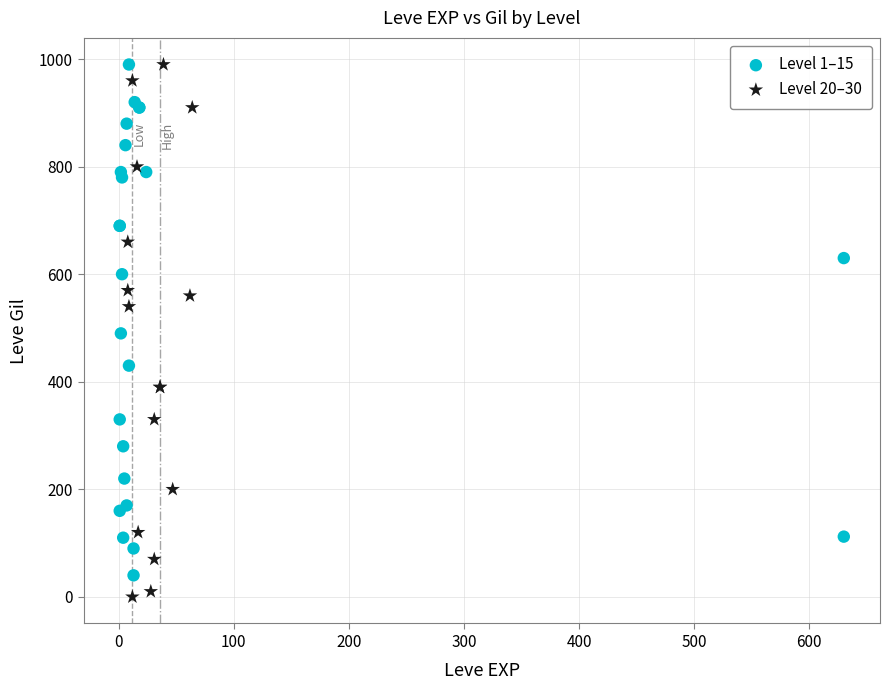

Which series has the widest spread of Y values?

Level 20–30